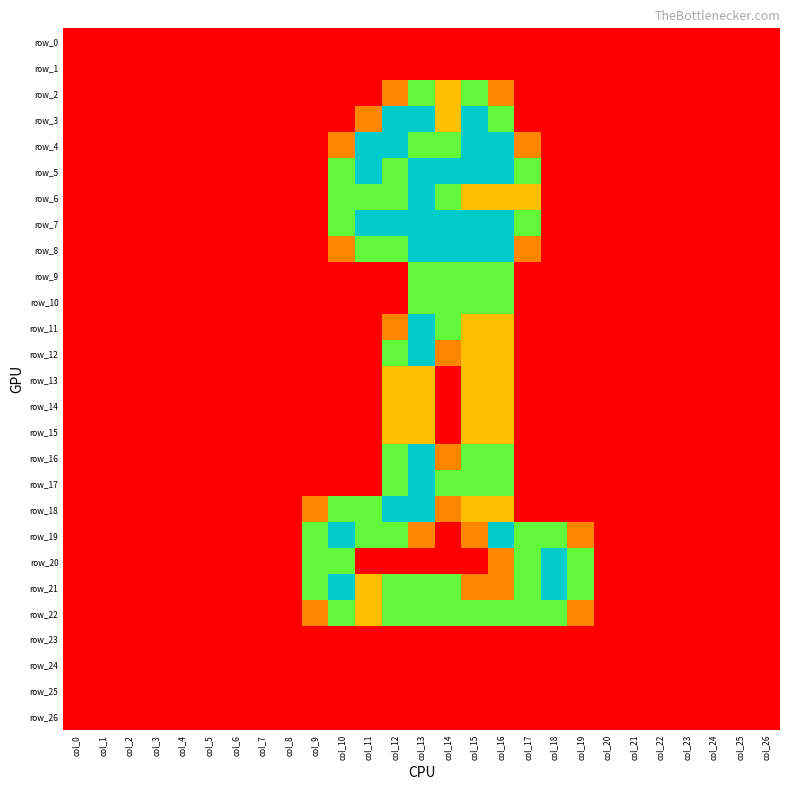

Rank the series by their maximum value, from lowest to highest.

row_0, row_1, row_23, row_24, row_25, row_26, row_13, row_14, row_15, row_2, row_9, row_10, row_22, row_3, row_4, row_5, row_6, row_7, row_8, row_11, row_12, row_16, row_17, row_18, row_19, row_20, row_21